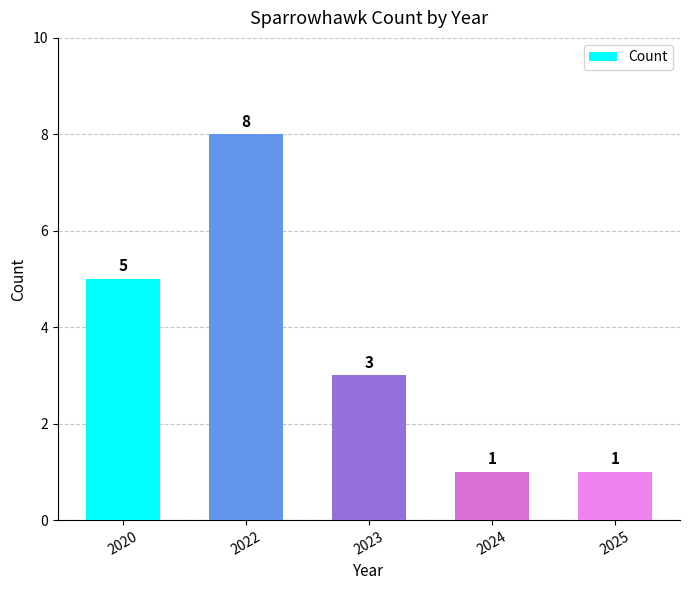

What is the value of the 3rd bar from the left?

3